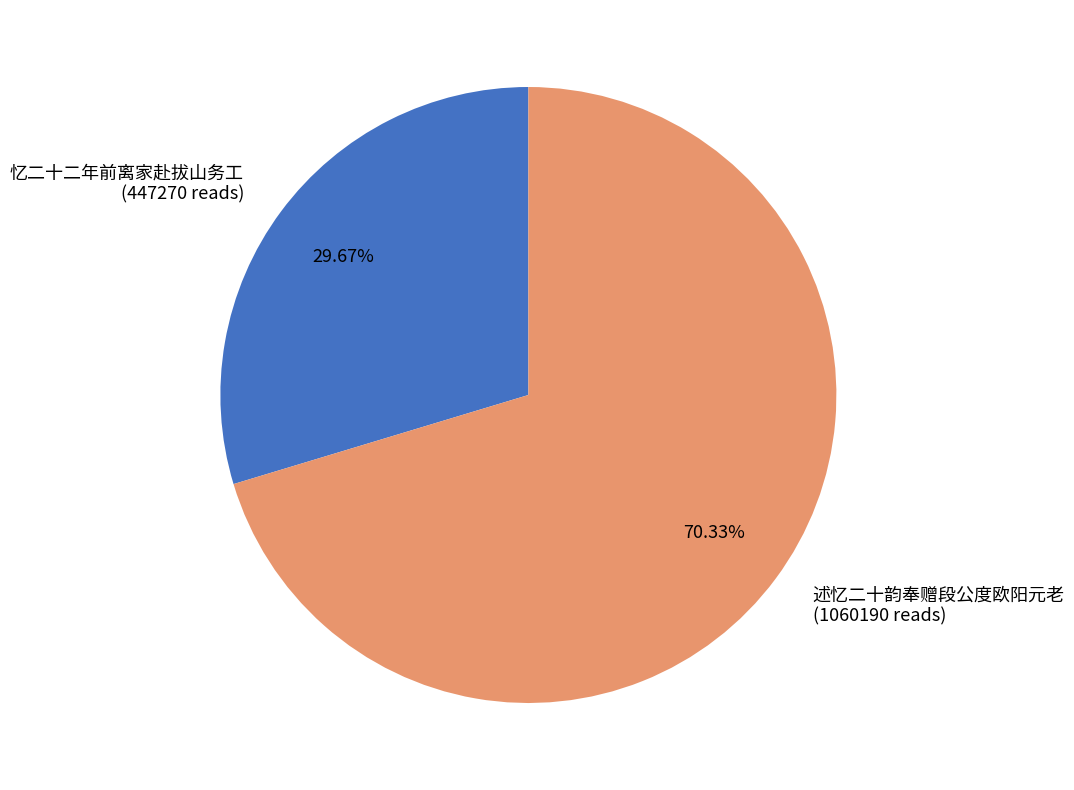

Do 忆二十二年前离家赴拔山务工 and 述忆二十韵奉赠段公度欧阳元老 together represent more than half of the pie?

Yes